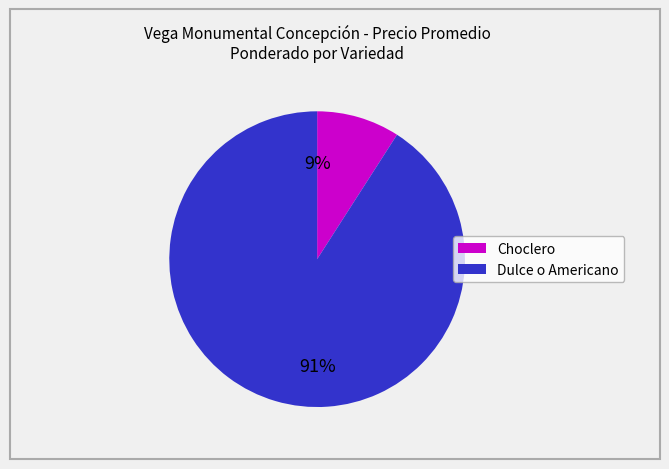

Is it true that Dulce o Americano is 99% of the pie?

False